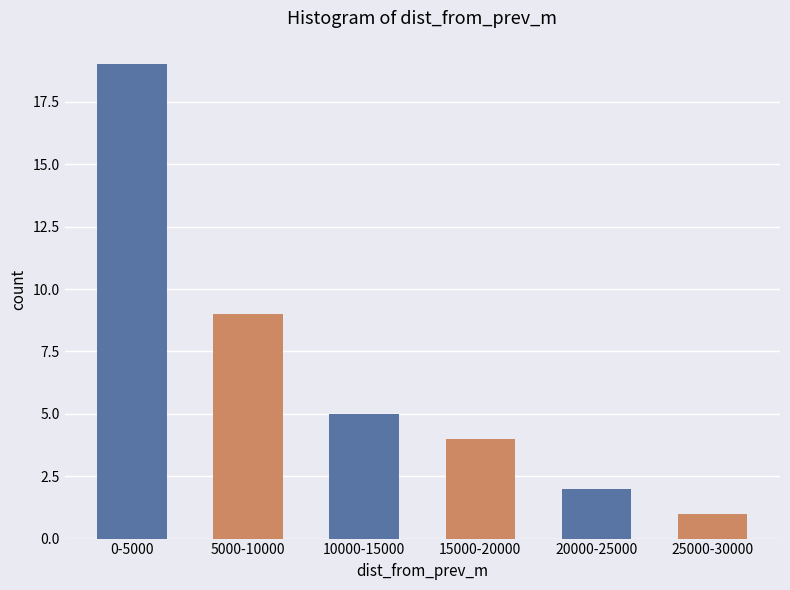

Reading right to left, transcribe all the data shown in this chart.

25000-30000=1	20000-25000=2	15000-20000=4	10000-15000=5	5000-10000=9	0-5000=19